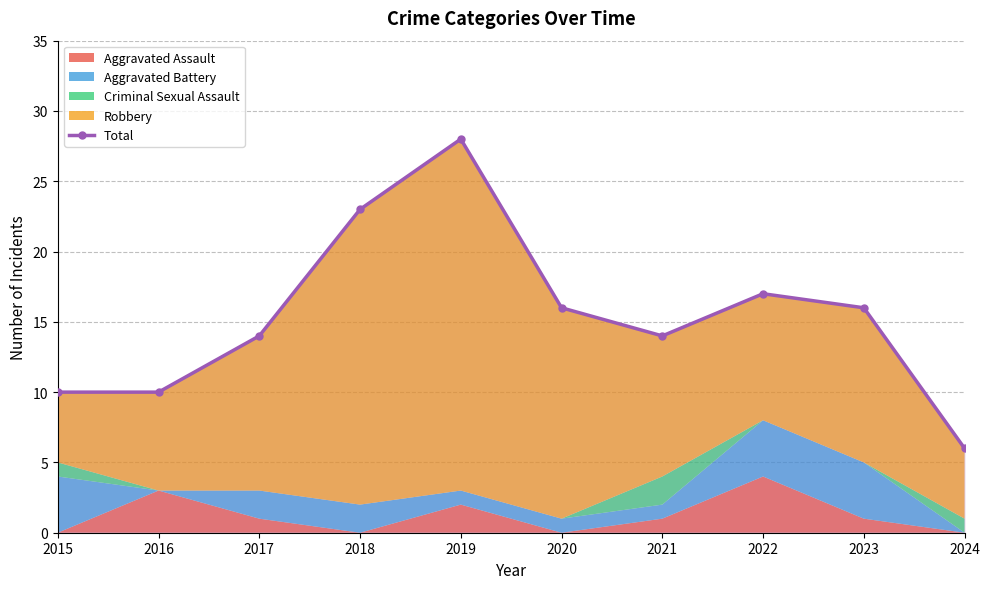

How many data points does each series have?

10